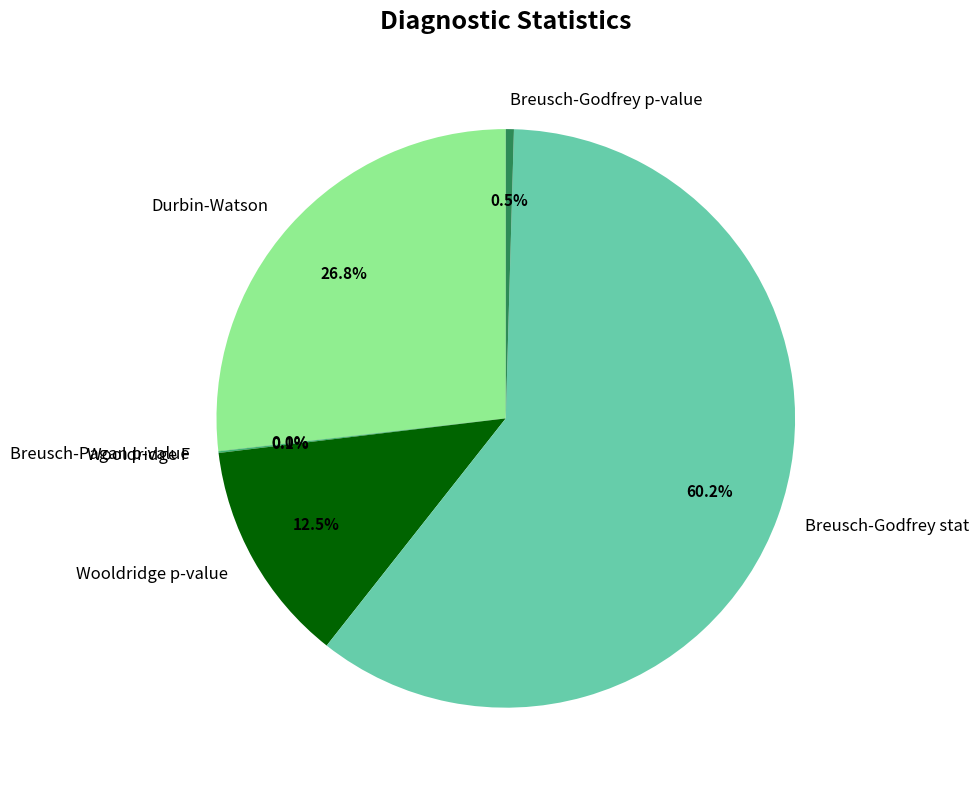

What percentage is NOT represented by Durbin-Watson?

73.2%